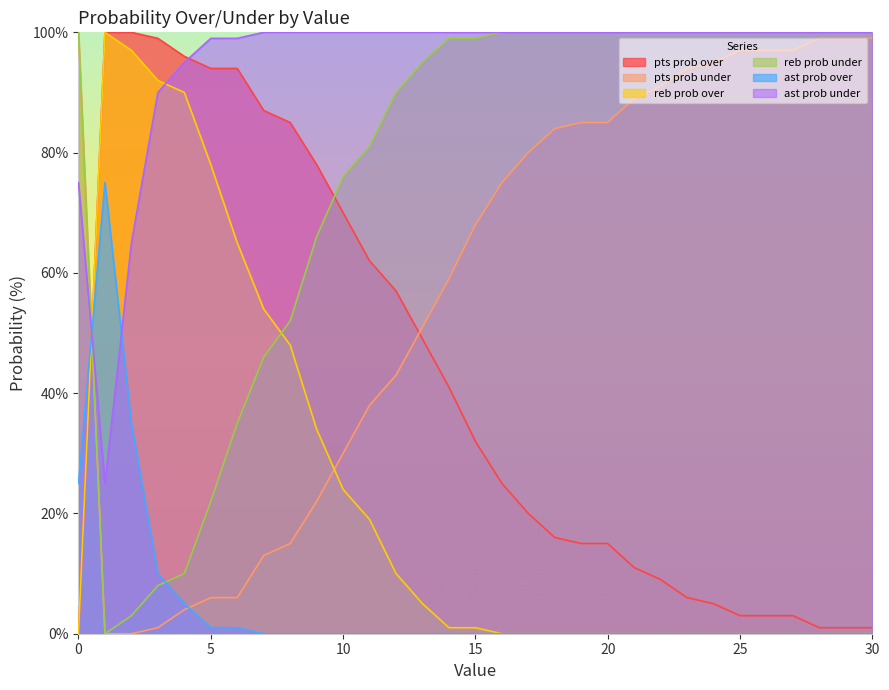

Reading left to right, list all the values displayed in this chart.

pts prob over: 0=0	1=100	2=100	3=99	4=96	5=94	6=94	7=87	8=85	9=78	10=70	11=62	12=57	13=49	14=41	15=32	16=25	17=20	18=16	19=15	20=15	21=11	22=9	23=6	24=5	25=3	26=3	27=3	28=1	29=1	30=1
pts prob under: 0=100	1=0	2=0	3=1	4=4	5=6	6=6	7=13	8=15	9=22	10=30	11=38	12=43	13=51	14=59	15=68	16=75	17=80	18=84	19=85	20=85	21=89	22=91	23=94	24=95	25=97	26=97	27=97	28=99	29=99	30=99
reb prob over: 0=0	1=100	2=97	3=92	4=90	5=78	6=65	7=54	8=48	9=34	10=24	11=19	12=10	13=5	14=1	15=1	16=0	17=0	18=0	19=0	20=0	21=0	22=0	23=0	24=0	25=0	26=0	27=0	28=0	29=0	30=0
reb prob under: 0=100	1=0	2=3	3=8	4=10	5=22	6=35	7=46	8=52	9=66	10=76	11=81	12=90	13=95	14=99	15=99	16=100	17=100	18=100	19=100	20=100	21=100	22=100	23=100	24=100	25=100	26=100	27=100	28=100	29=100	30=100
ast prob over: 0=25	1=75	2=35	3=10	4=5	5=1	6=1	7=0	8=0	9=0	10=0	11=0	12=0	13=0	14=0	15=0	16=0	17=0	18=0	19=0	20=0	21=0	22=0	23=0	24=0	25=0	26=0	27=0	28=0	29=0	30=0
ast prob under: 0=75	1=25	2=65	3=90	4=95	5=99	6=99	7=100	8=100	9=100	10=100	11=100	12=100	13=100	14=100	15=100	16=100	17=100	18=100	19=100	20=100	21=100	22=100	23=100	24=100	25=100	26=100	27=100	28=100	29=100	30=100